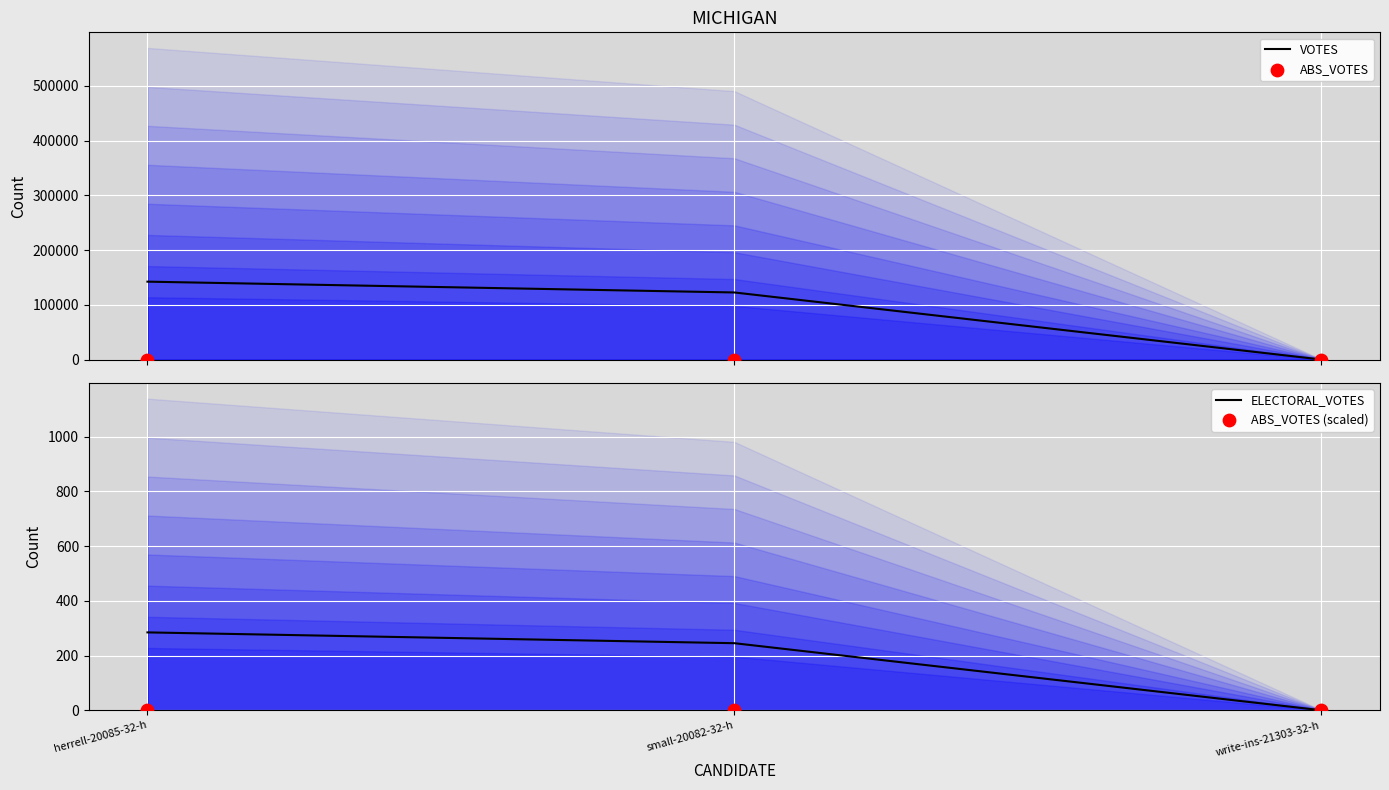

At which category is the sum across all series the highest?

herrell-20085-32-h